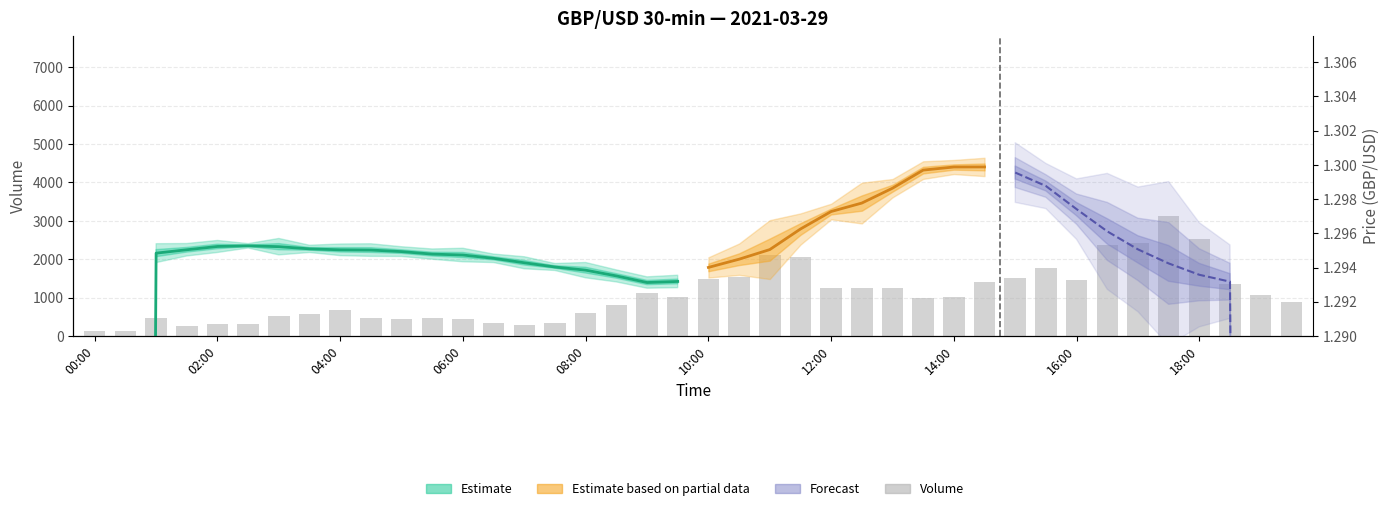

What value does the data have at 22, to the nearest 100?

2100